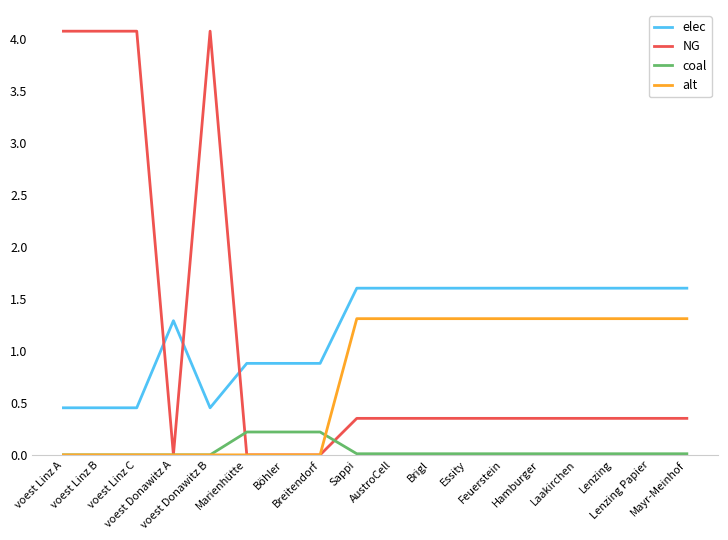

What position from the left is Marienhütte?

6